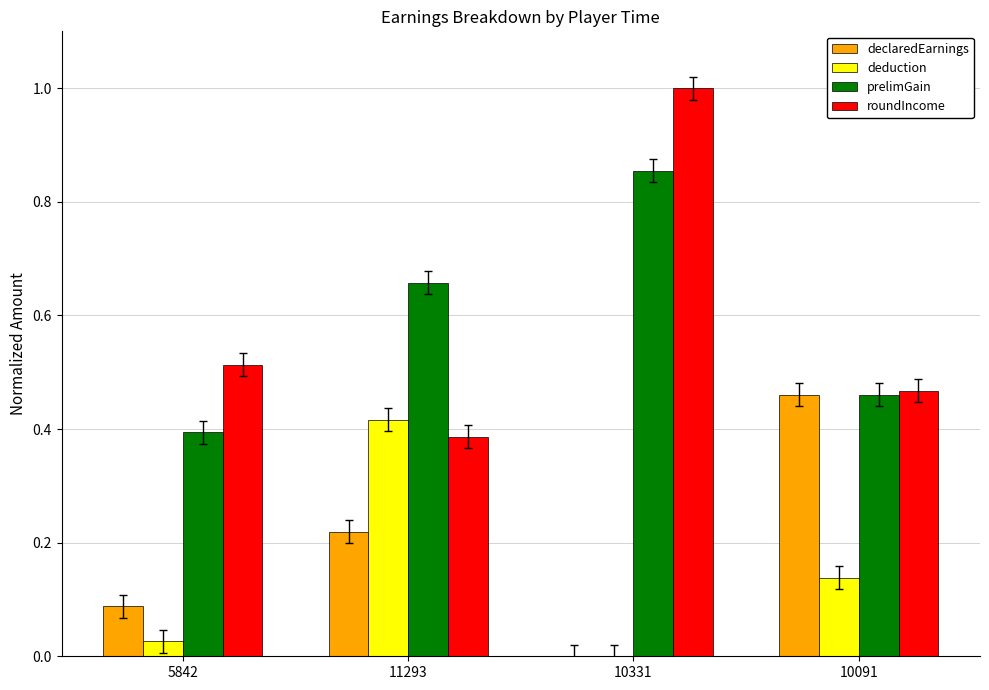

Which category has the highest value in the declaredEarnings series?

10091